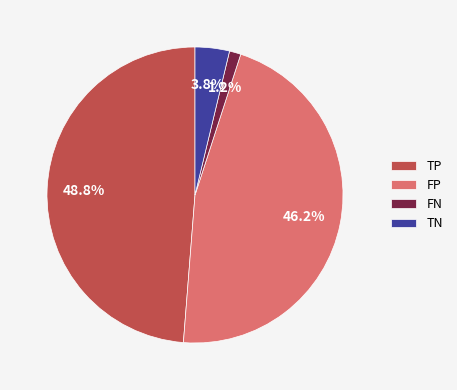

Do FN and FP together represent more than half of the pie?

No